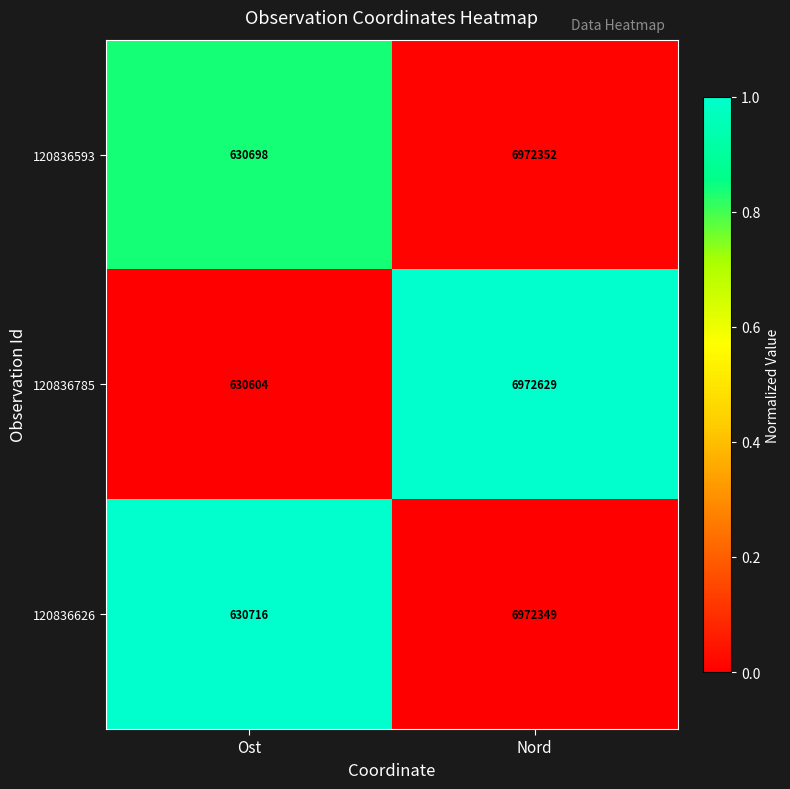

Reading left to right, list all the values displayed in this chart.

120836593: Ost=630698	Nord=6972352
120836785: Ost=630604	Nord=6972629
120836626: Ost=630716	Nord=6972349